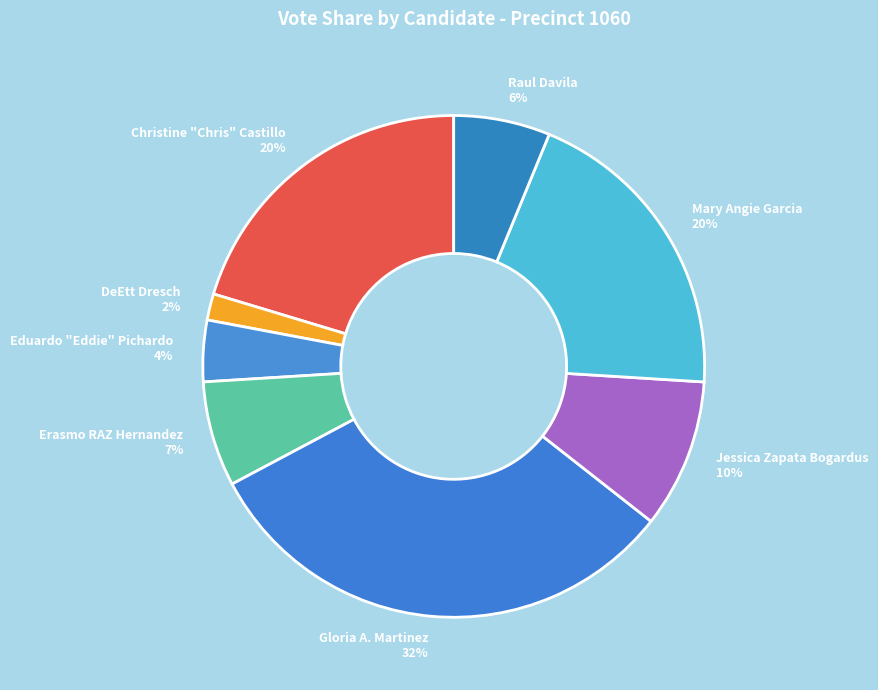

Count the number of slices in the pie.

8